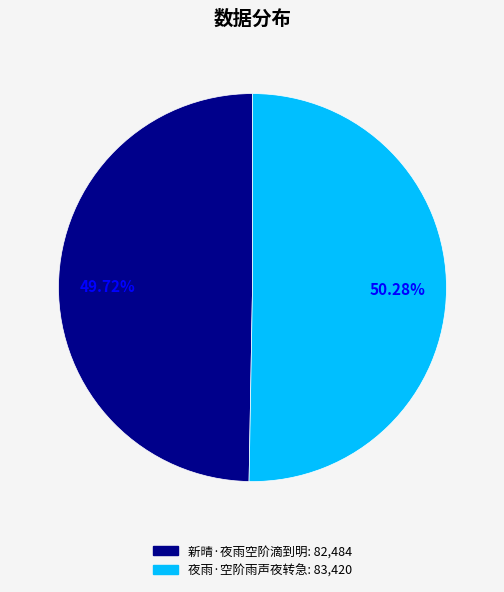

True or false: 夜雨·空阶雨声夜转急 accounts for 50% of the total.

True